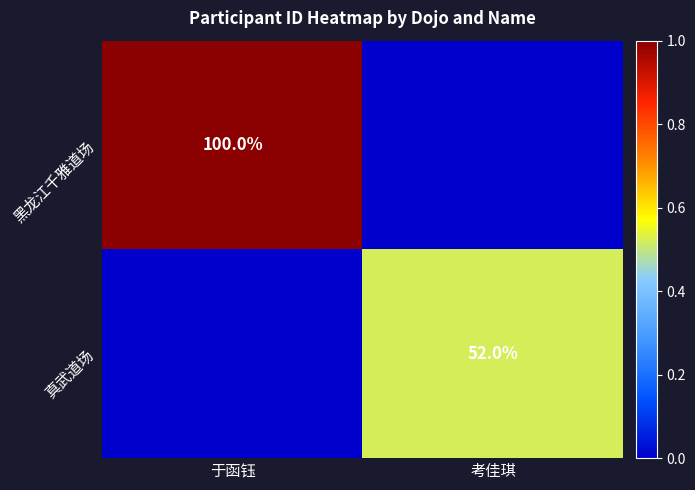

At which category is the sum across all series the highest?

于函钰